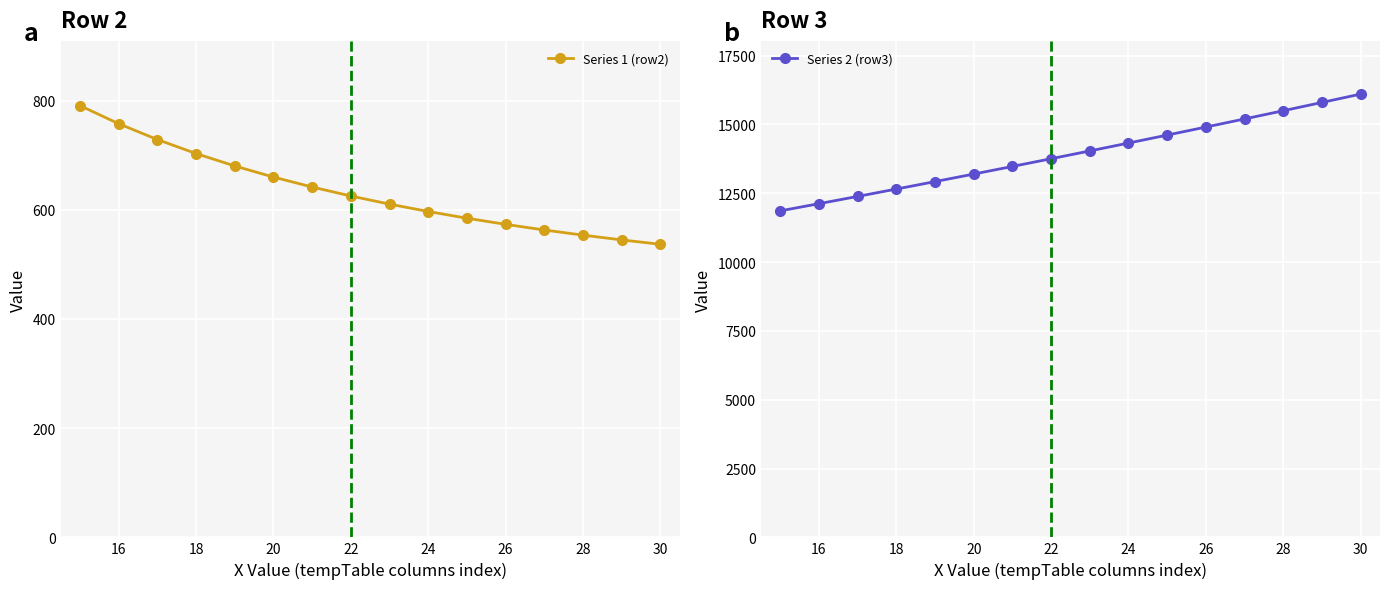

Is it true that Series 1 (row2) equals 625.3 at 22?

True